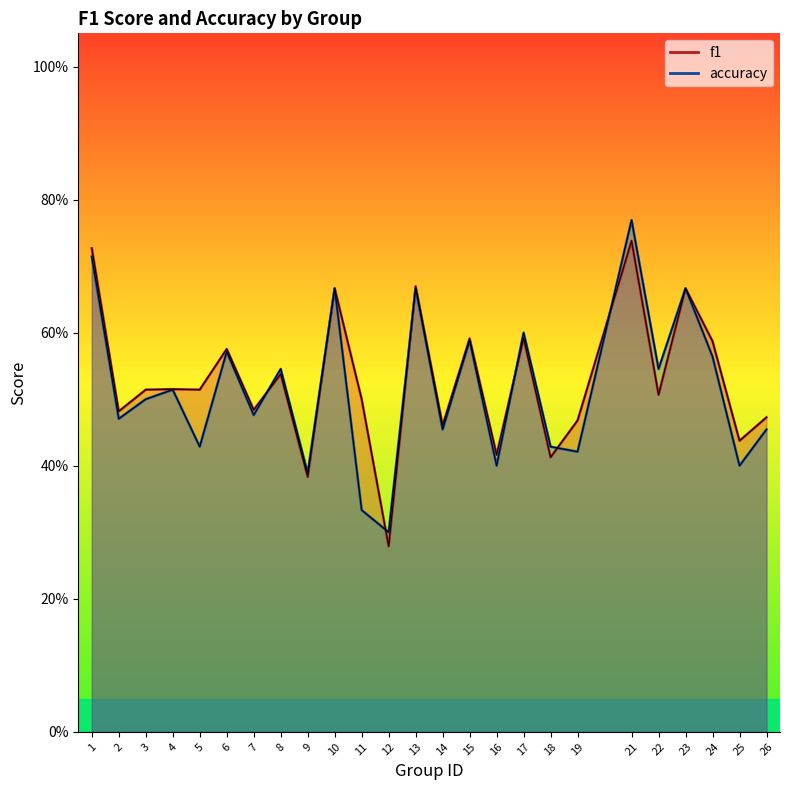

Read the accuracy value at 15.

0.6